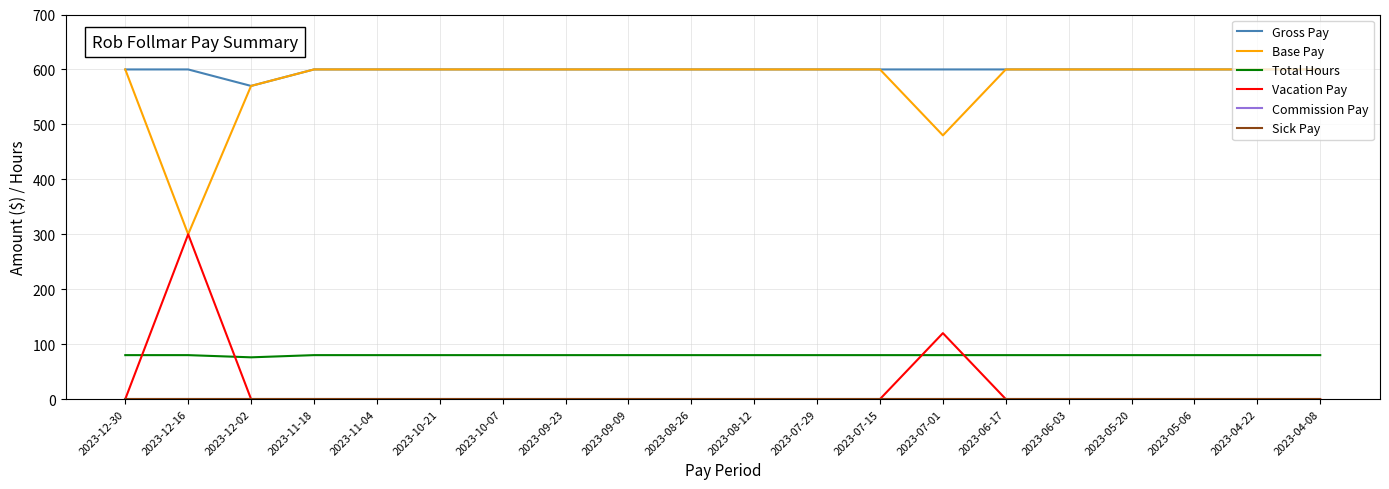

Is this an area chart (filled region under the line)?

No